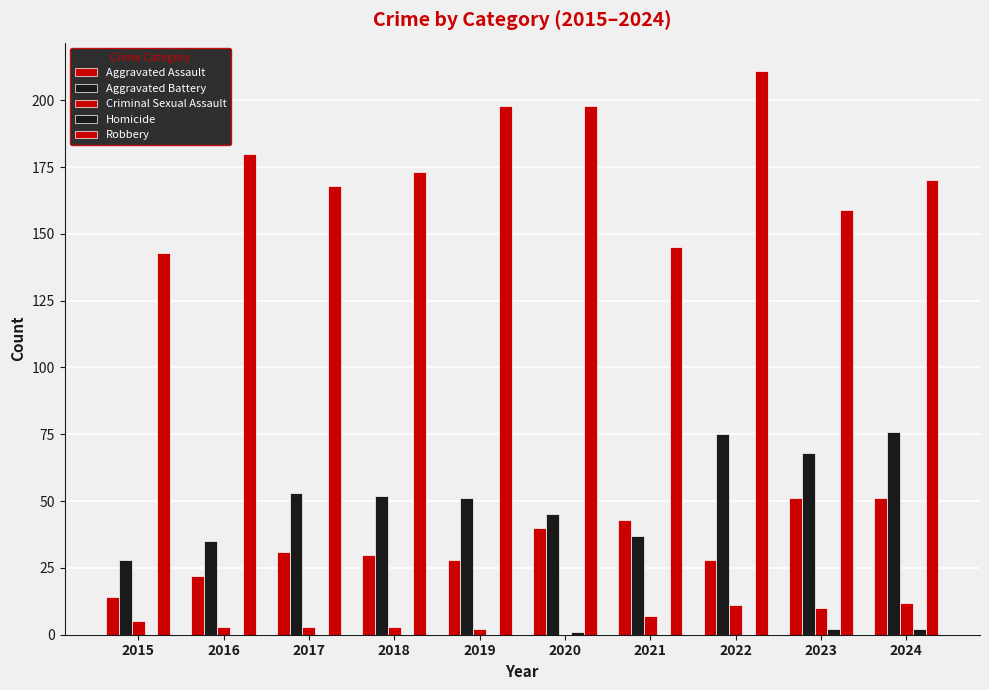

What is the approximate value of Robbery at 2020?

198